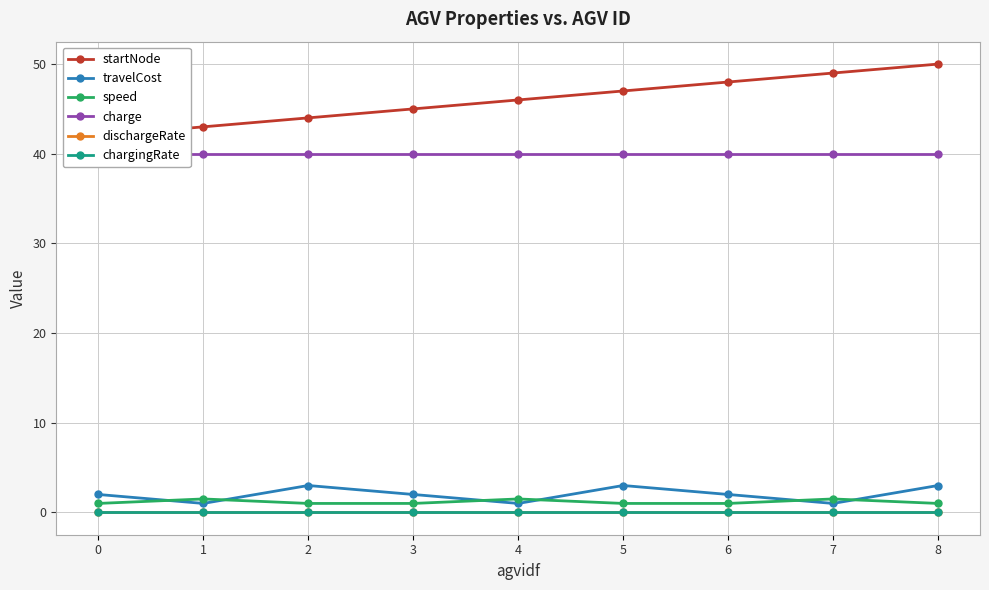

Which series has the widest spread of values?

startNode